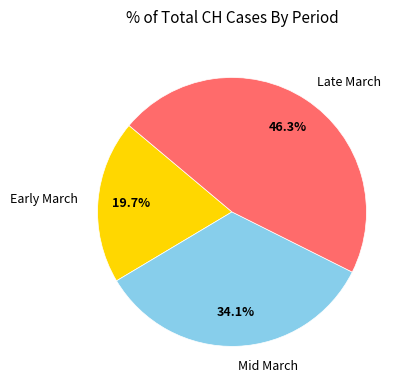

What is the smallest slice in the pie chart?

Early March